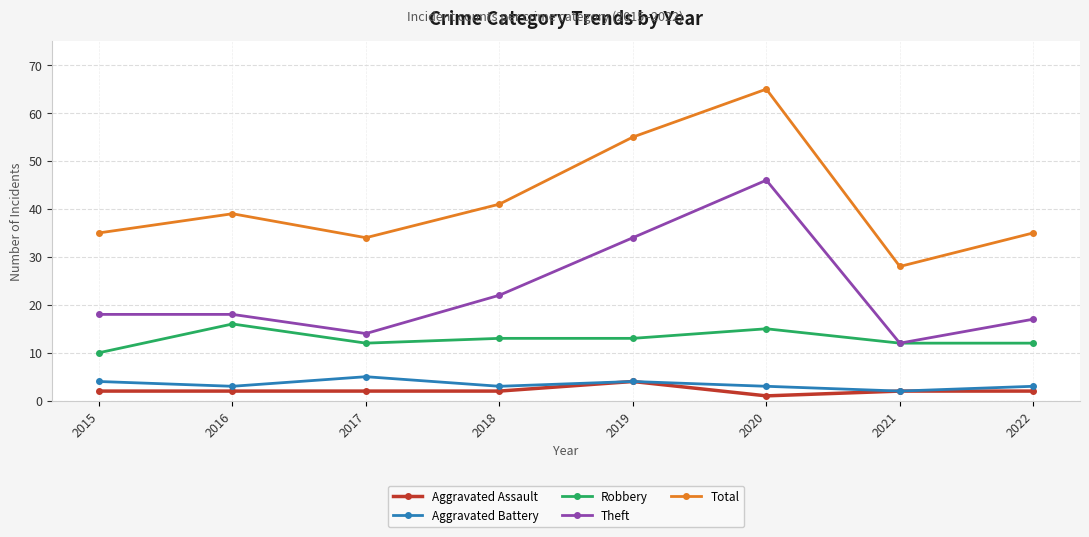

True or false: Robbery has more than 0 interior local peaks.

True